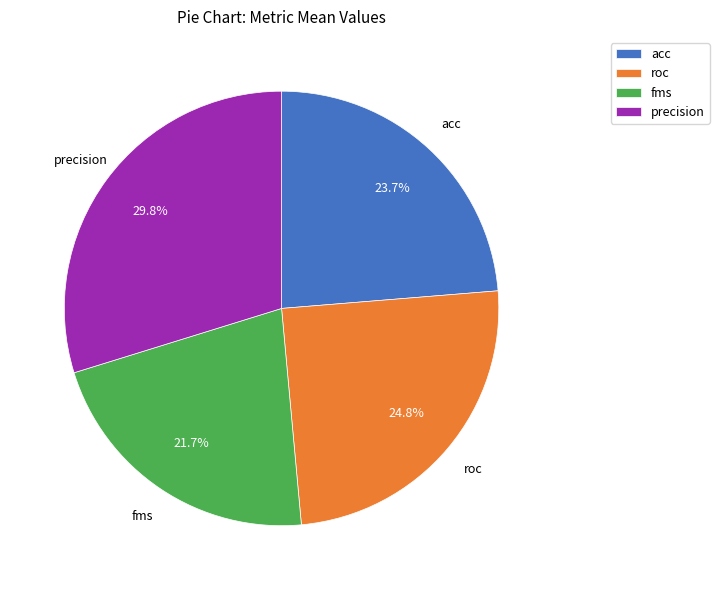

What is the total percentage of precision and acc?

53.7%